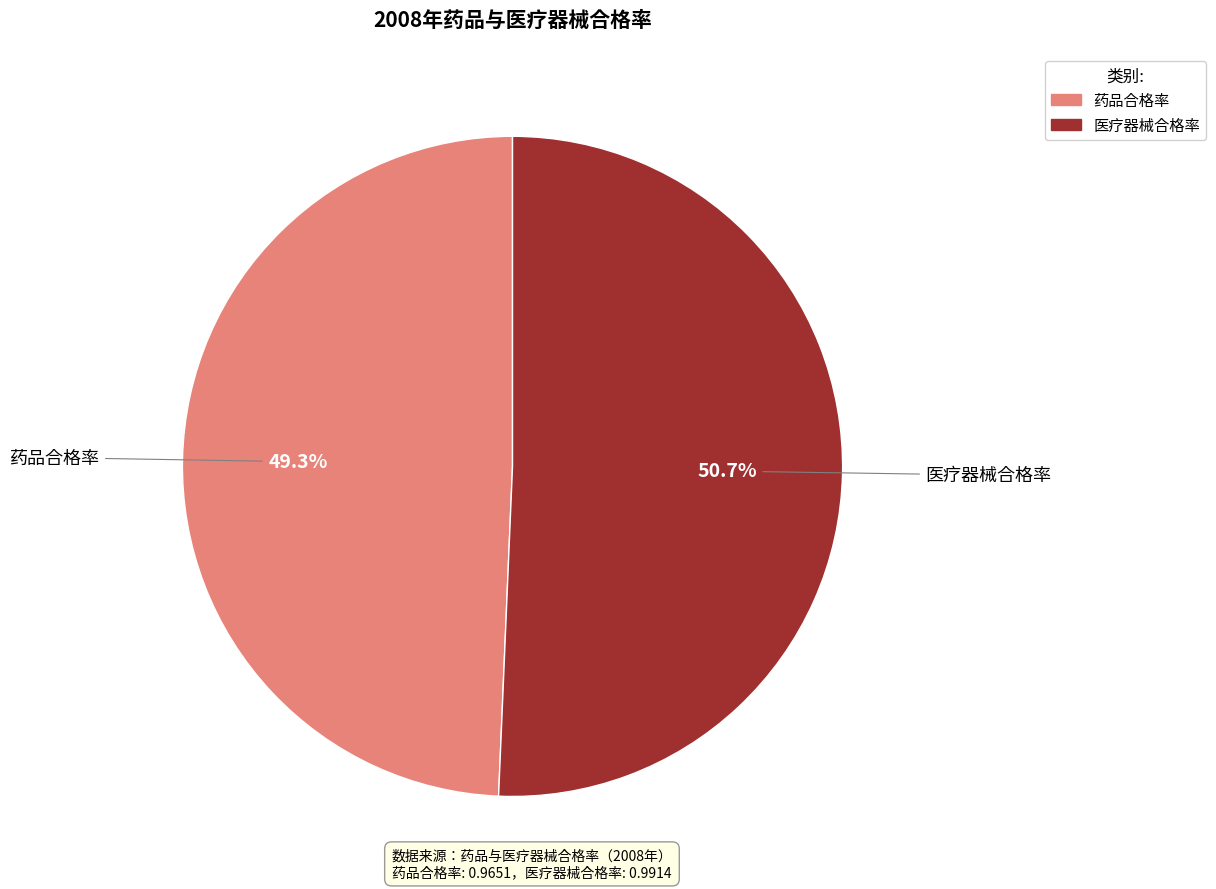

To the nearest percent, what portion does 药品合格率 represent?

49%